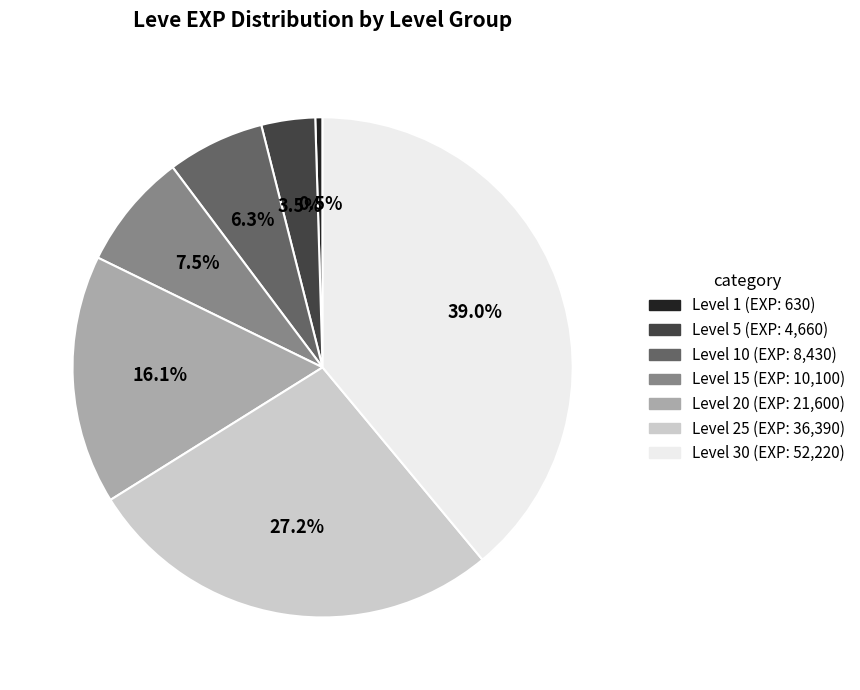

Is there a majority slice in this chart?

No